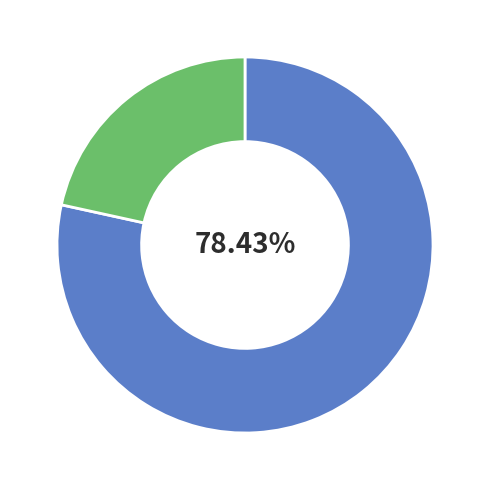

Does any single category account for the majority?

Yes